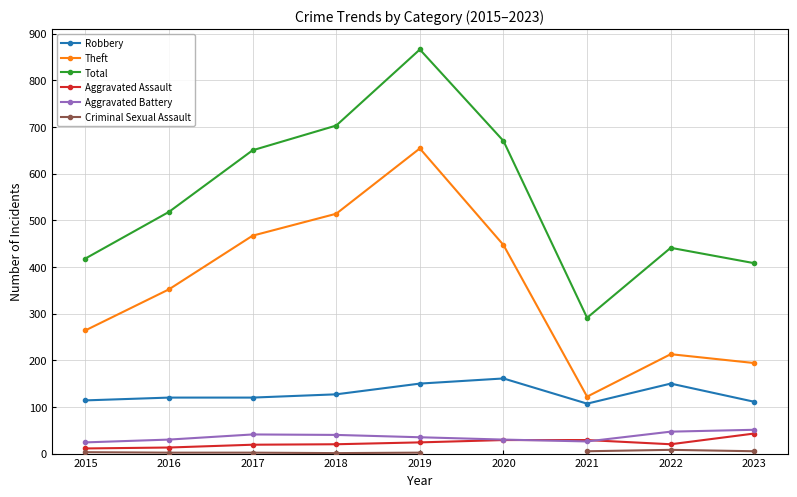

What is the difference between the maximum and second lowest values in the Theft series?

460